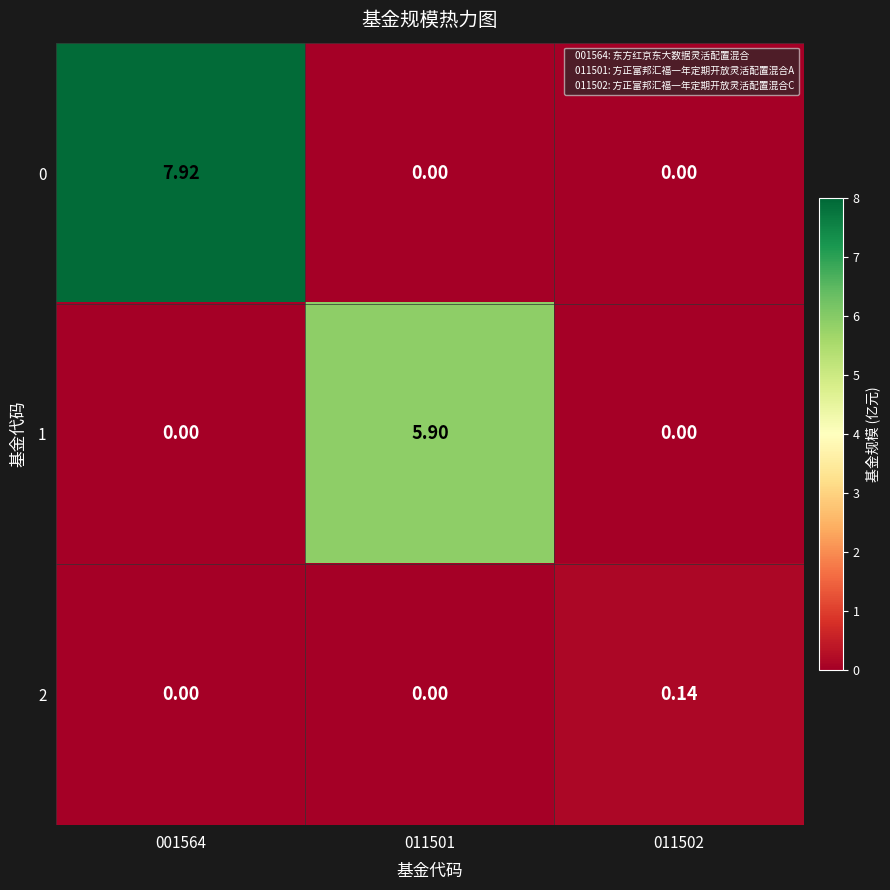

What is the spread (max minus min) of values at 011501?

5.9